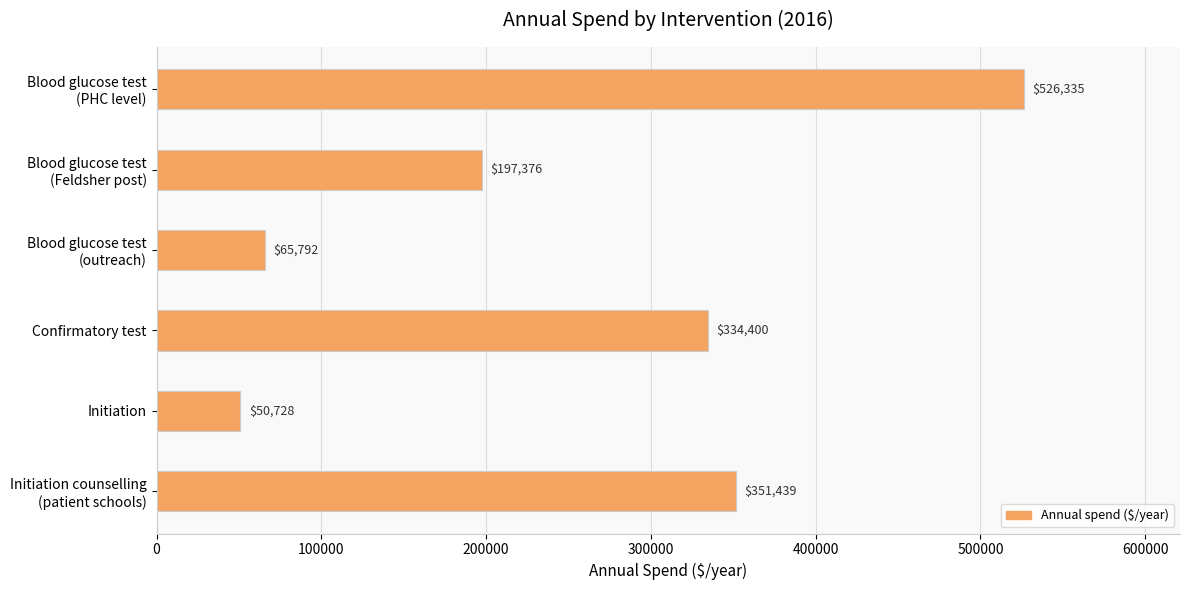

Where is the data nearest to the value 288531?

Confirmatory test